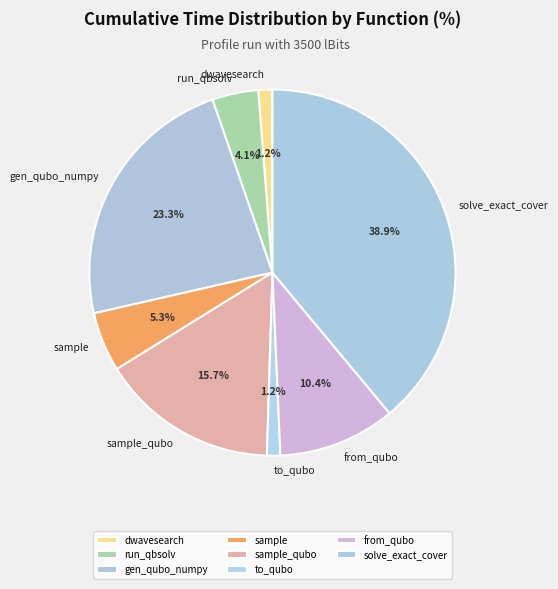

True or false: to_qubo accounts for 1% of the total.

True